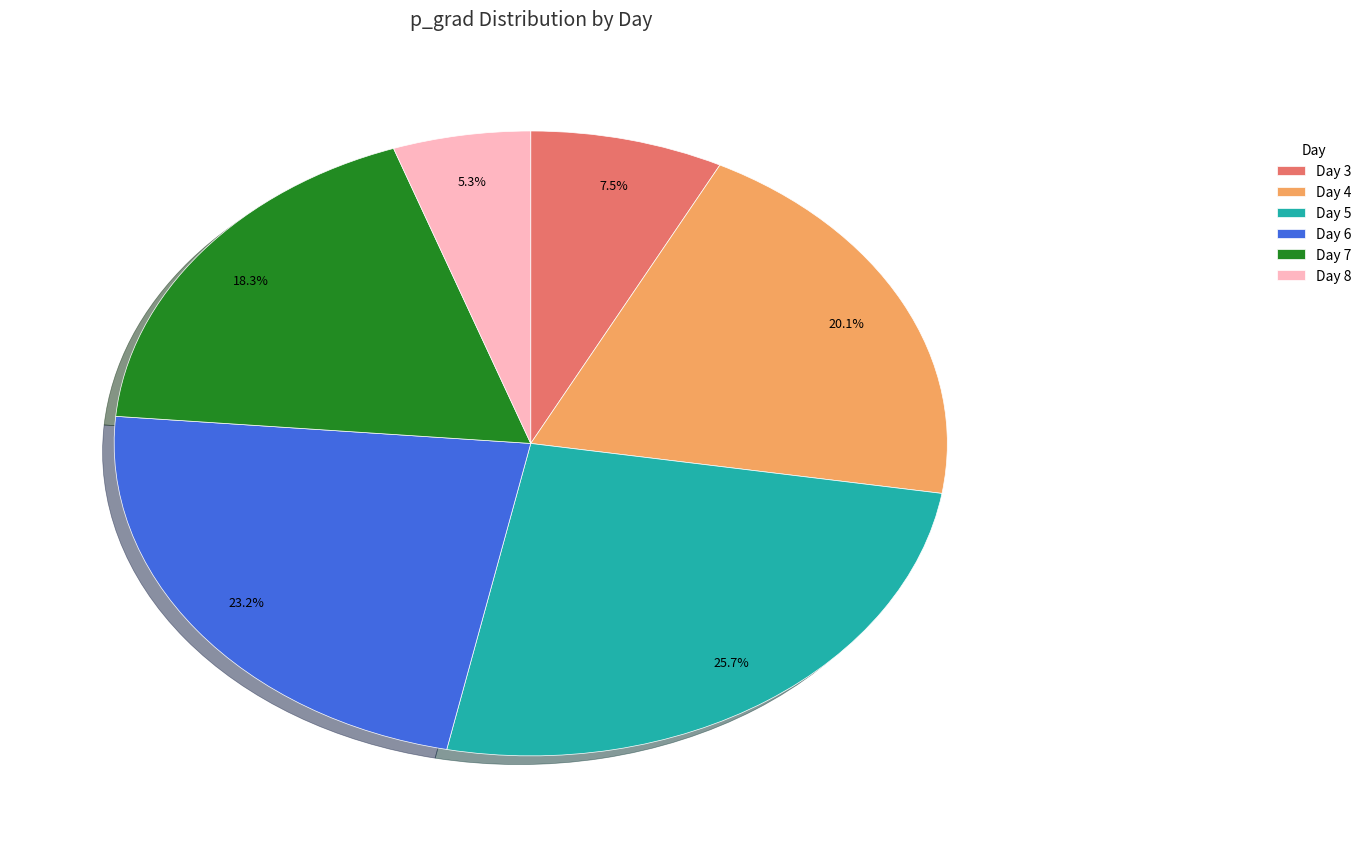

Is there a majority slice in this chart?

No